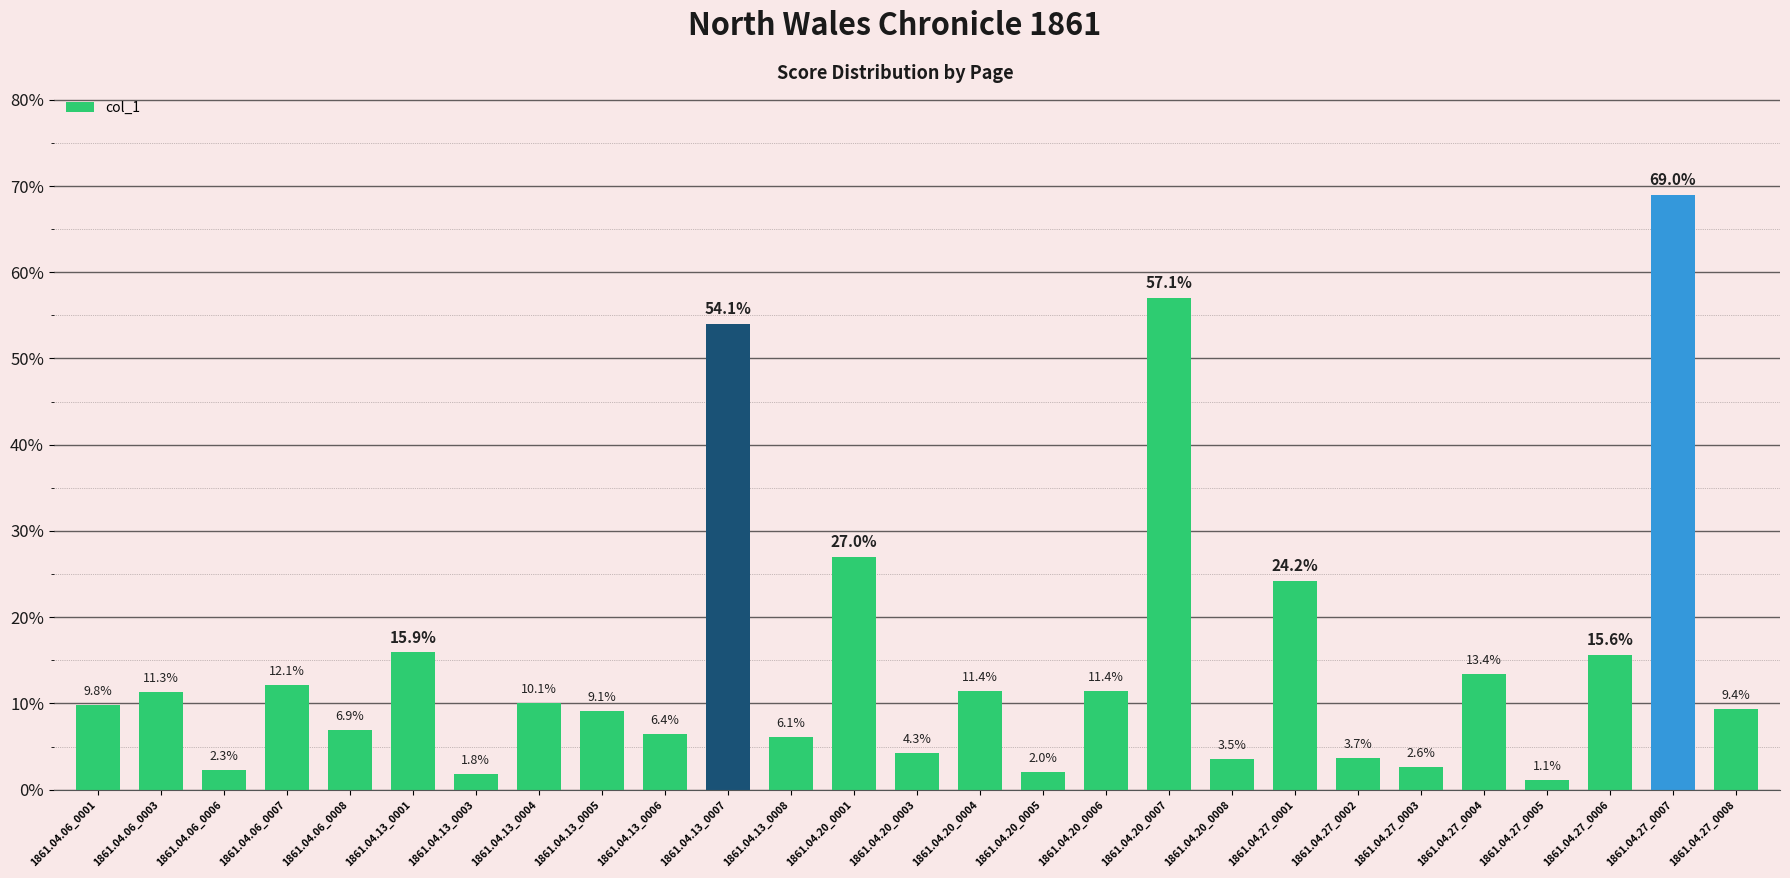

Rank the categories by value from highest to lowest.

1861.04.27_0007, 1861.04.20_0007, 1861.04.13_0007, 1861.04.20_0001, 1861.04.27_0001, 1861.04.13_0001, 1861.04.27_0006, 1861.04.27_0004, 1861.04.06_0007, 1861.04.20_0006, 1861.04.20_0004, 1861.04.06_0003, 1861.04.13_0004, 1861.04.06_0001, 1861.04.27_0008, 1861.04.13_0005, 1861.04.06_0008, 1861.04.13_0006, 1861.04.13_0008, 1861.04.20_0003, 1861.04.27_0002, 1861.04.20_0008, 1861.04.27_0003, 1861.04.06_0006, 1861.04.20_0005, 1861.04.13_0003, 1861.04.27_0005